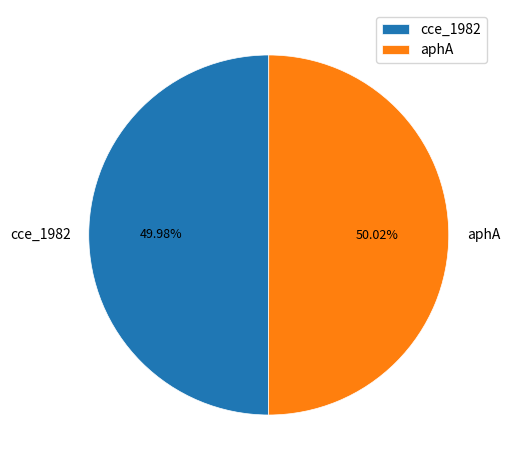

How many slices are in this pie chart?

2